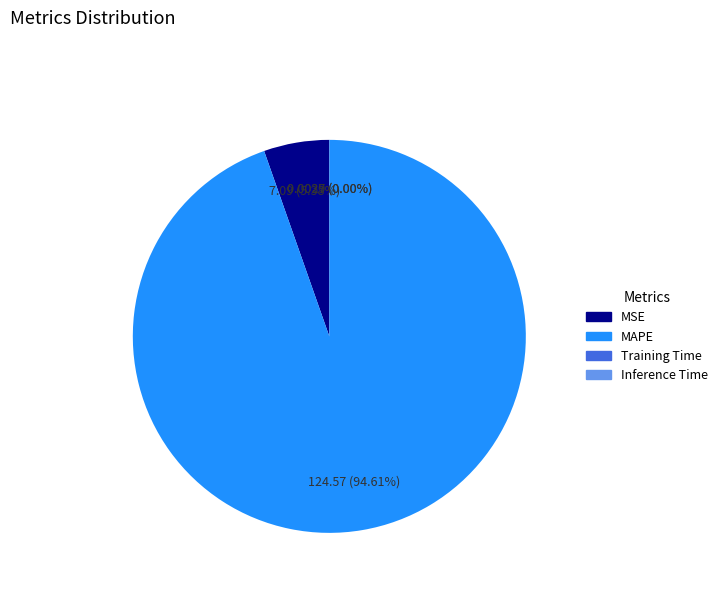

Which category has the biggest portion of the pie?

MAPE